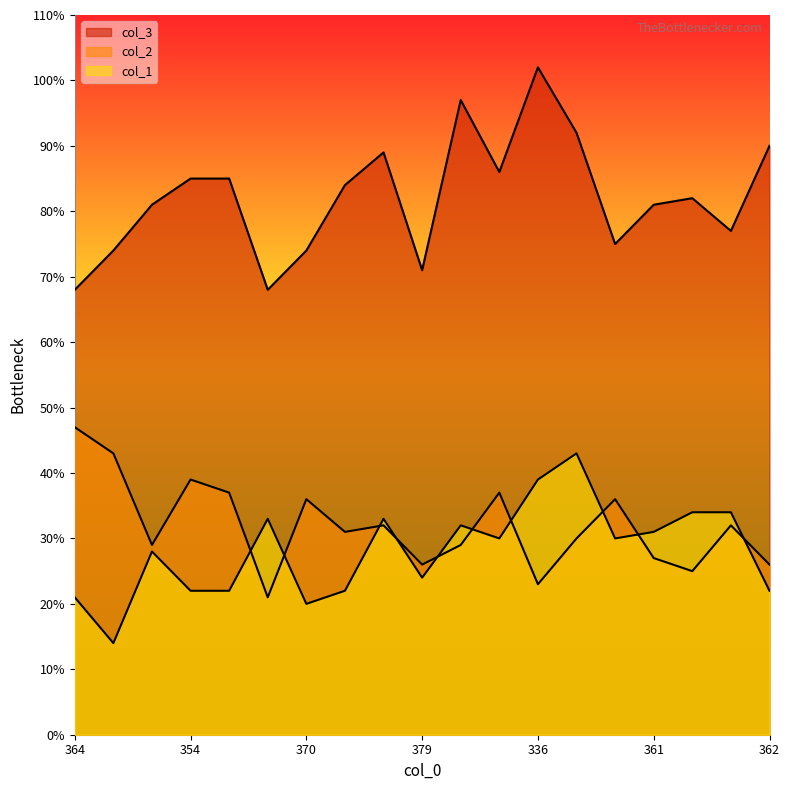

True or false: col_3 has a value of 119 at 364.

False